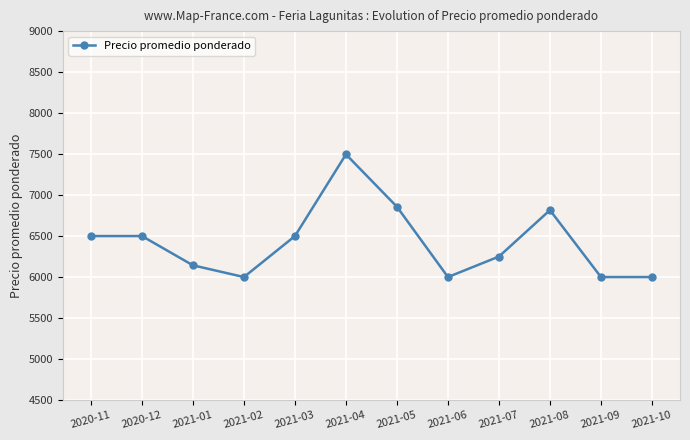

What is the smallest value displayed?

6000.0